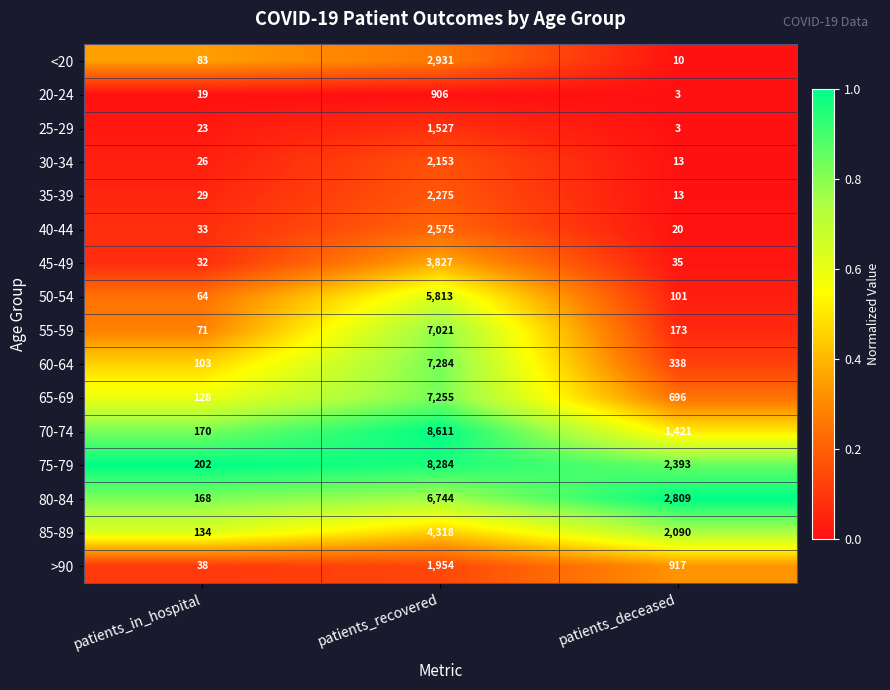

The value of 35-39 at patients_in_hospital is 29. True or false?

True